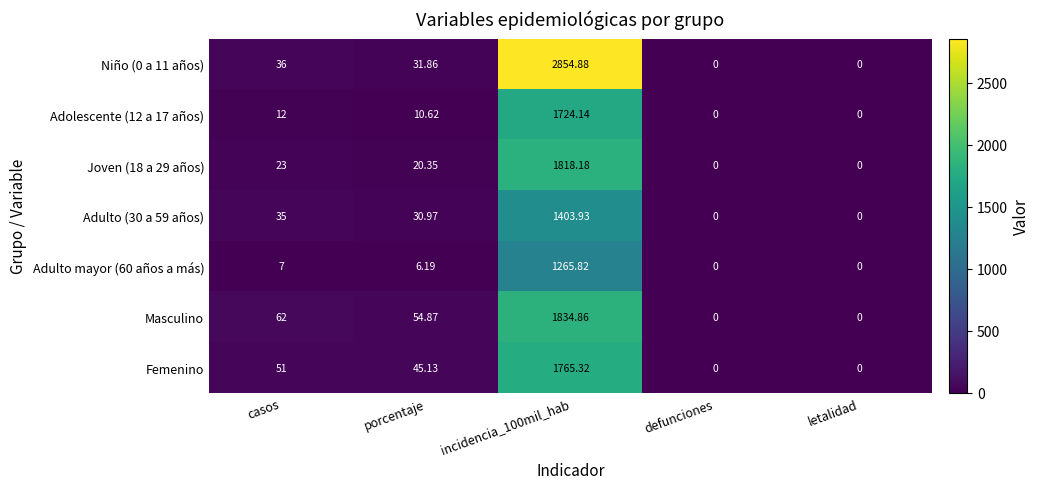

Is the value of Adolescente (12 a 17 años) at defunciones greater than the value of Joven (18 a 29 años) at porcentaje?

No